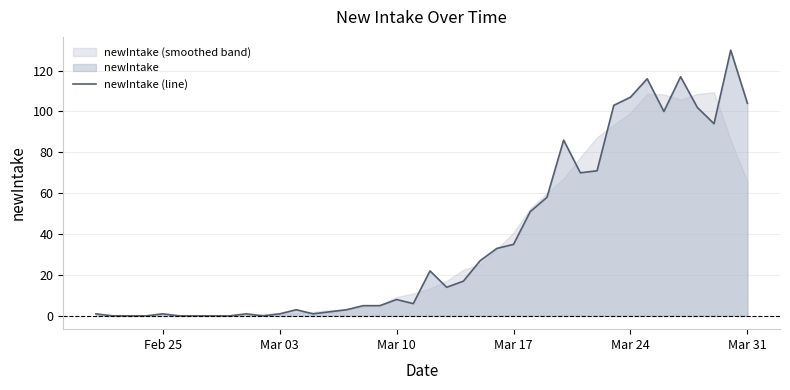

True or false: there are more than 2 points higher than both neighbors.

True